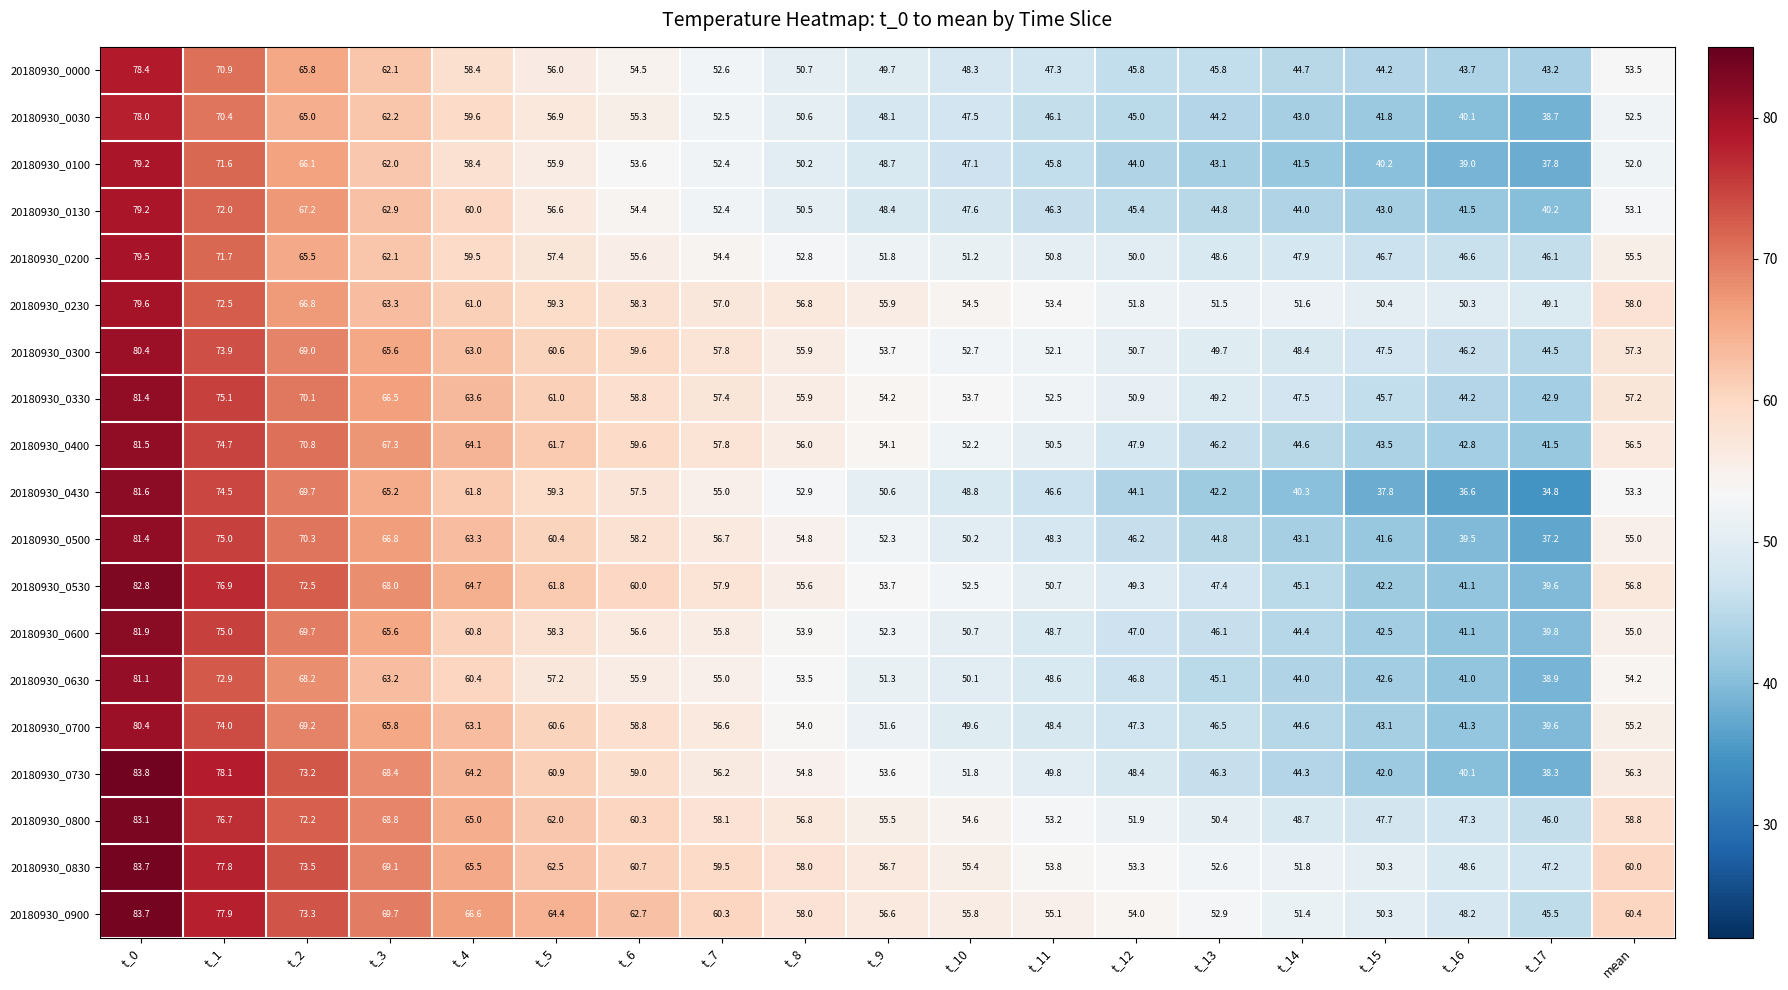

True or false: 20180930_0730 has a value of 40.1 at t_16.

True